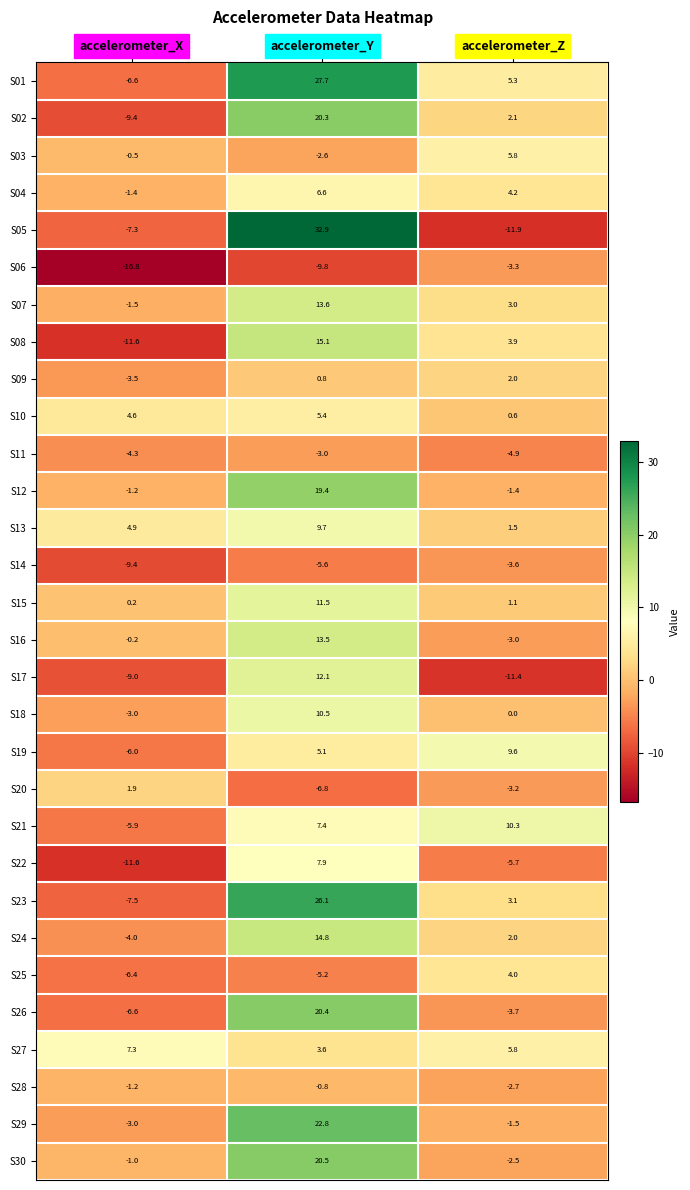

At which label is S28 closest to -1?

accelerometer_X